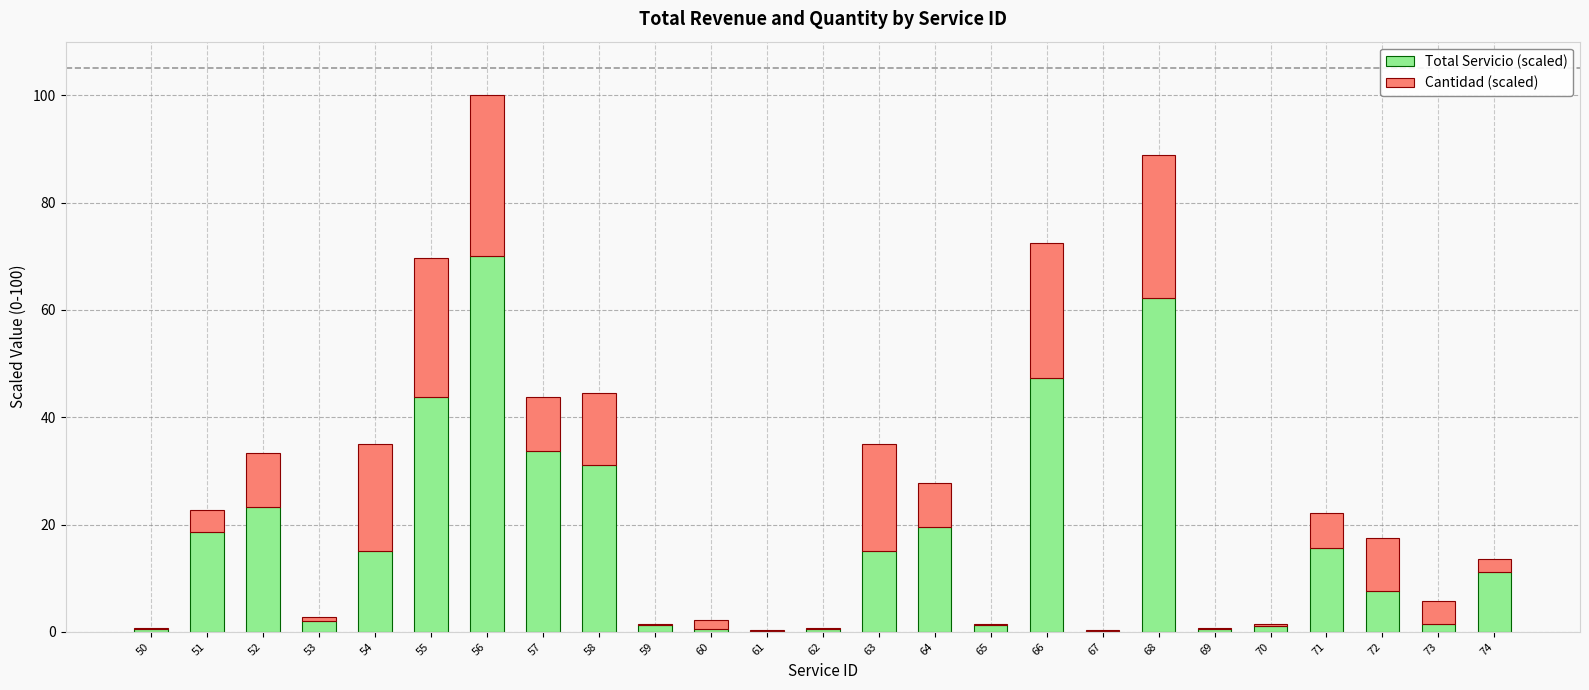

What is the total value across all series at 53?

2.7